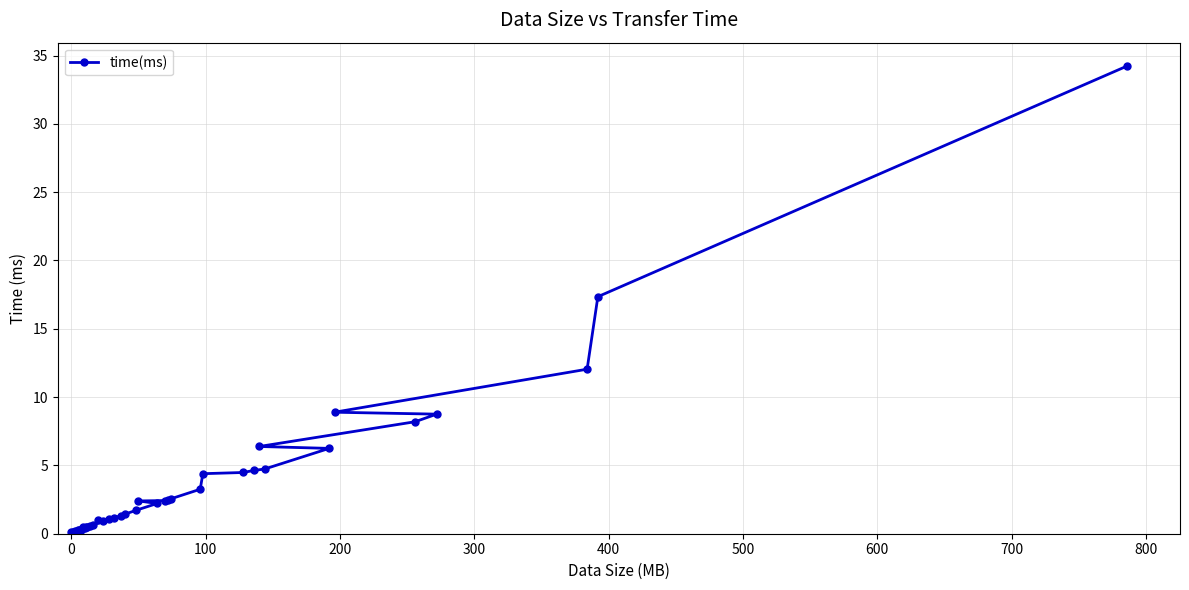

What is the maximum value shown in the chart?

34.2